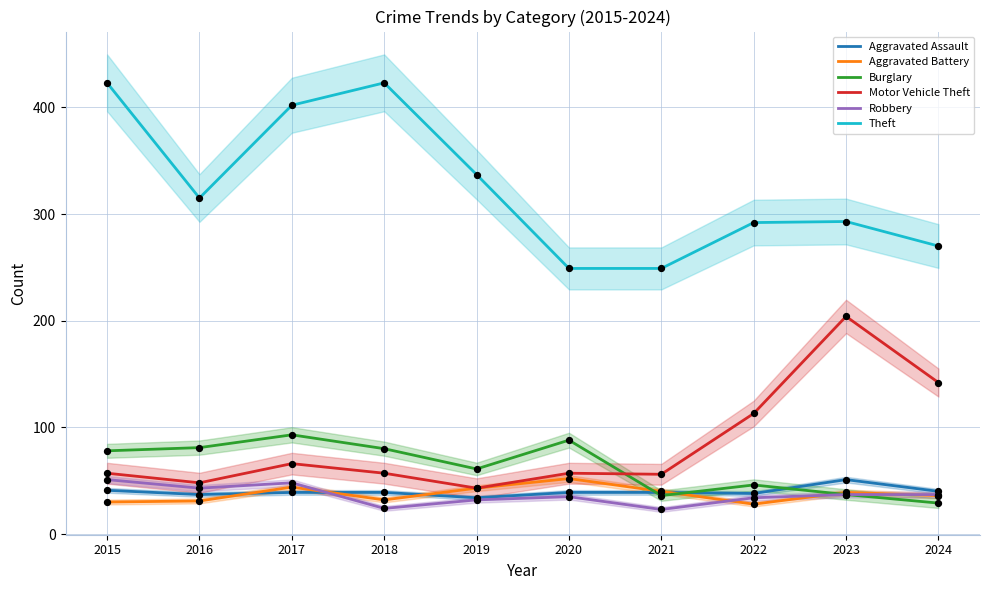

At how many categories does at least one series exceed 409?

2